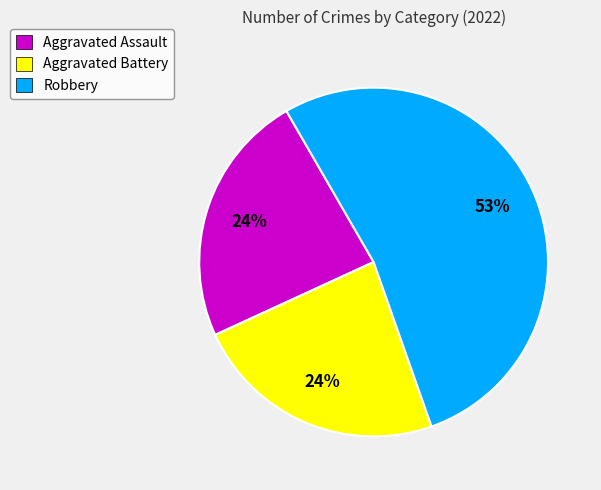

Combined, do Aggravated Battery and Aggravated Assault account for over 50%?

No